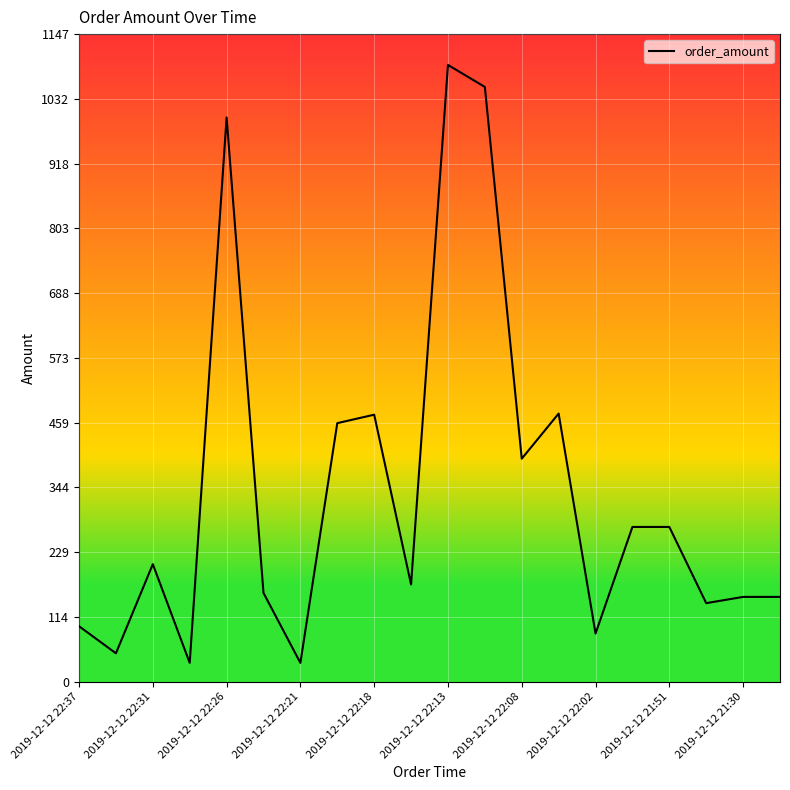

What is the minimum value shown in the chart?

33.0